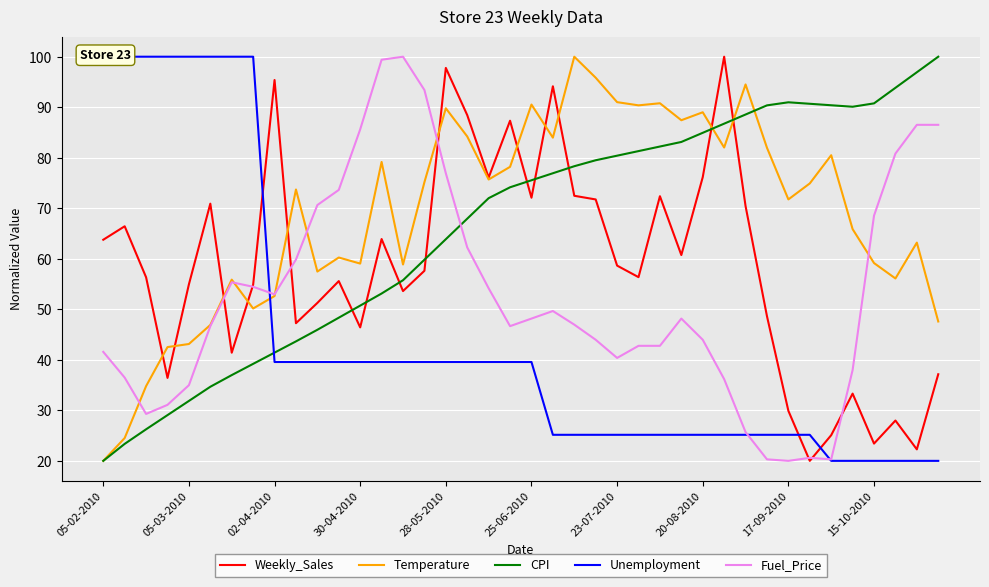

What is the lowest value of the Temperature series?

20.0